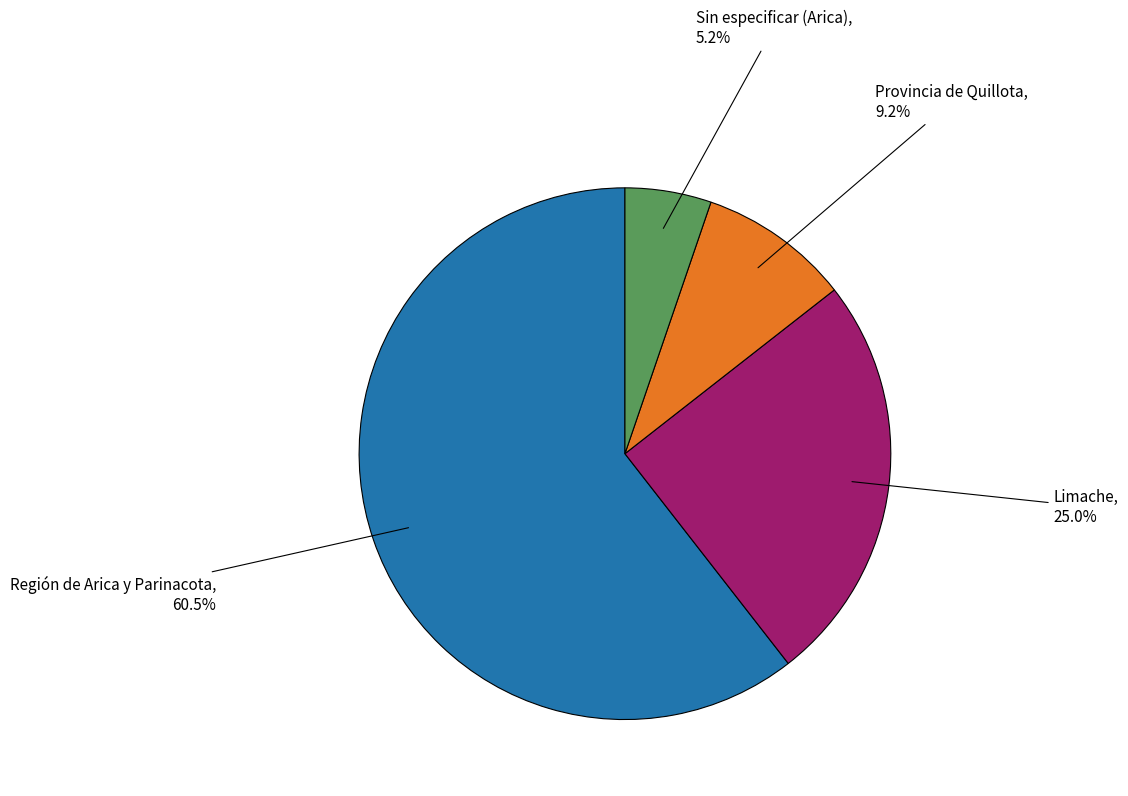

Do Sin especificar (Arica) and Provincia de Quillota together represent more than half of the pie?

No